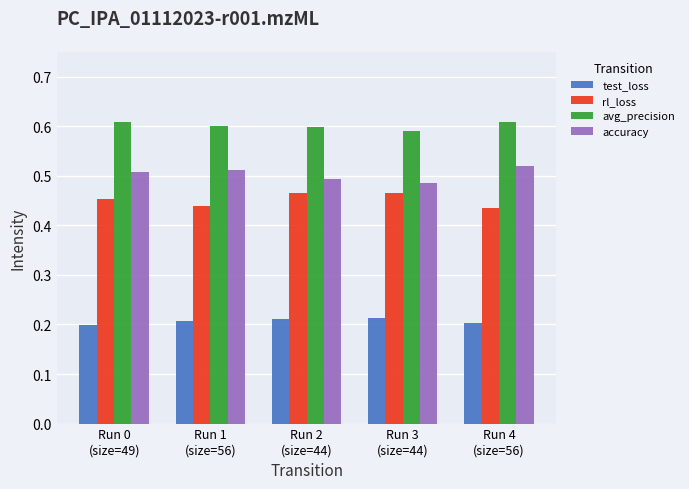

Rank the series by their maximum value, from lowest to highest.

test_loss, rl_loss, accuracy, avg_precision